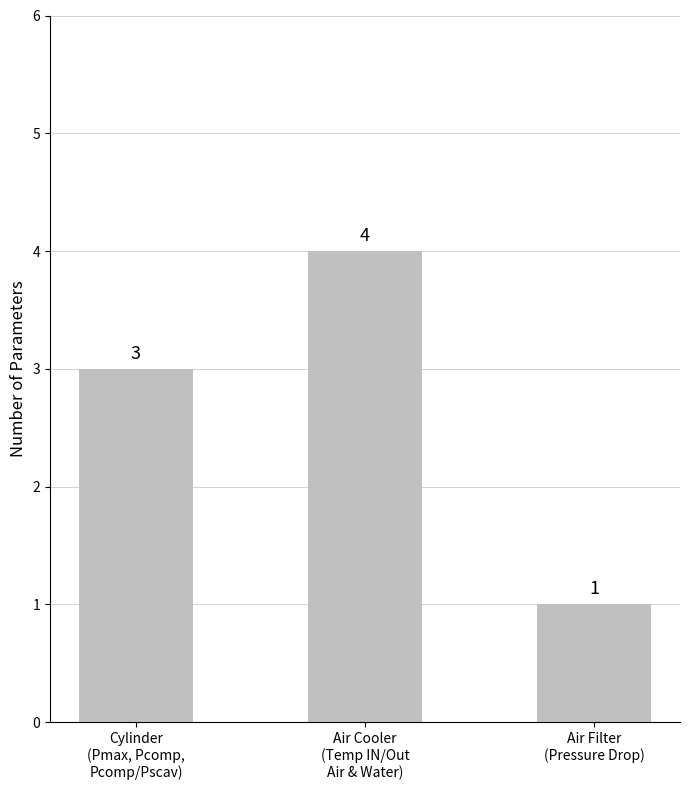

Does the chart contain any negative values?

No